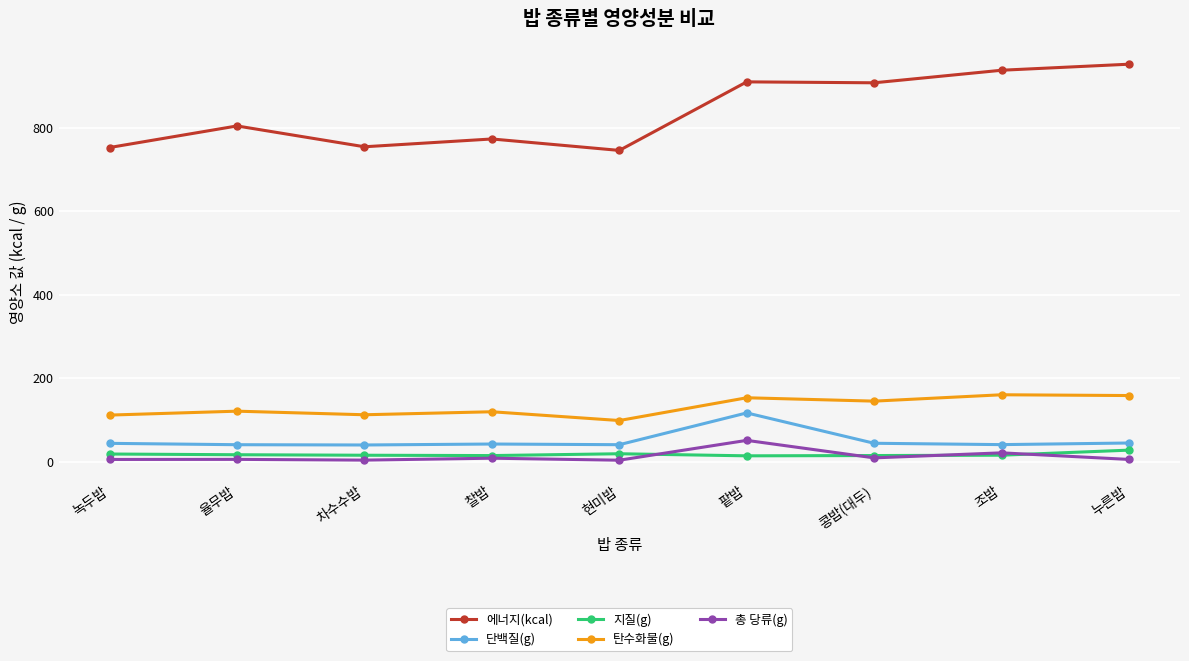

What is the label of the 9th point from the right?

녹두밥